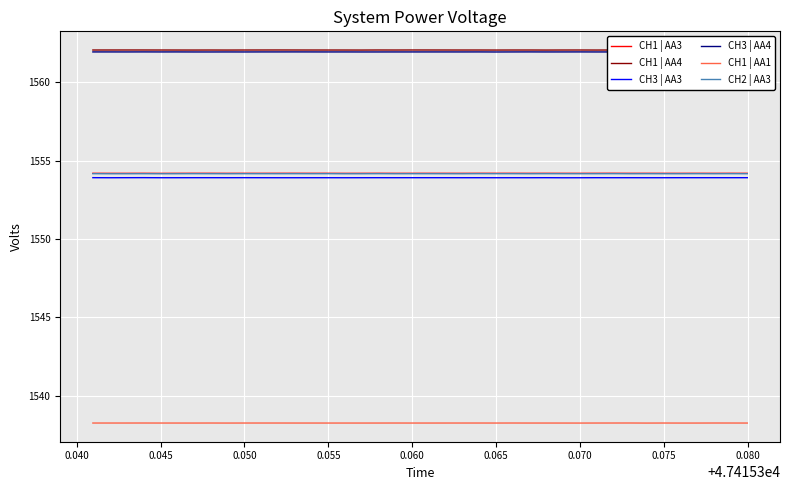

How many CH2 | AA3 values are between 1554 and 1555?

40